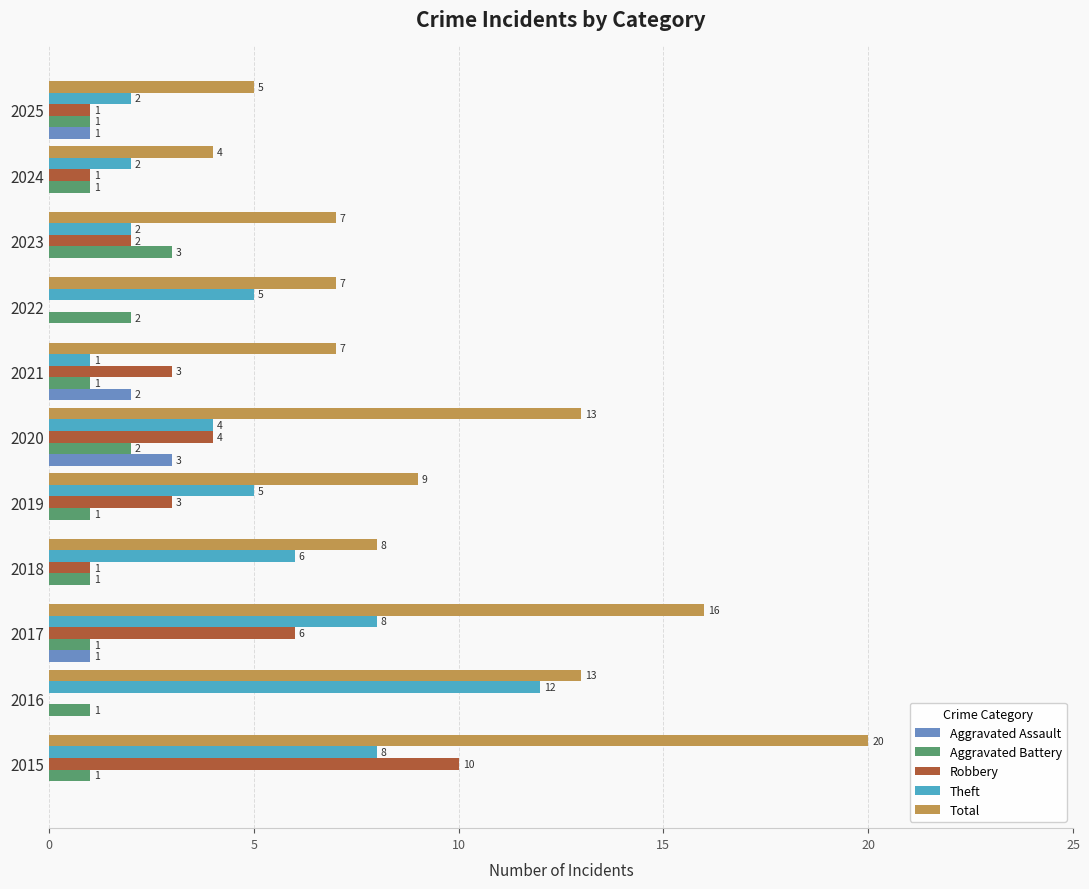

Which series has the largest total across all categories?

Total